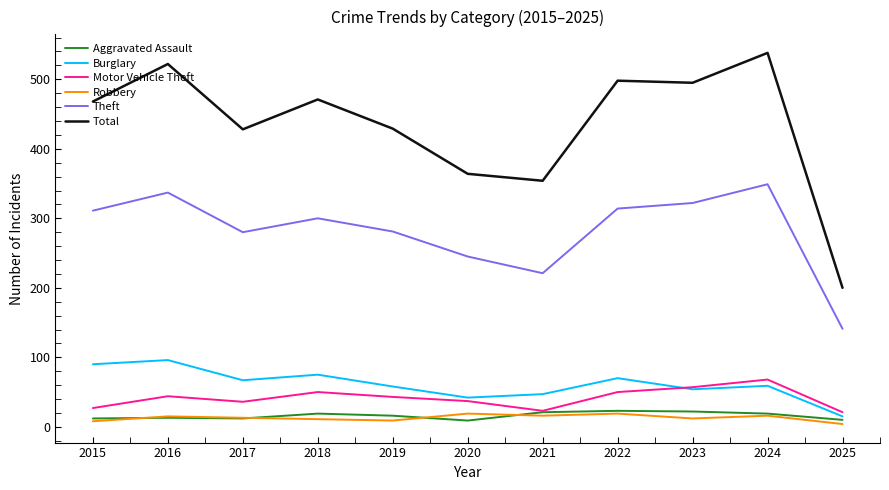

How many lines are shown in the chart?

6